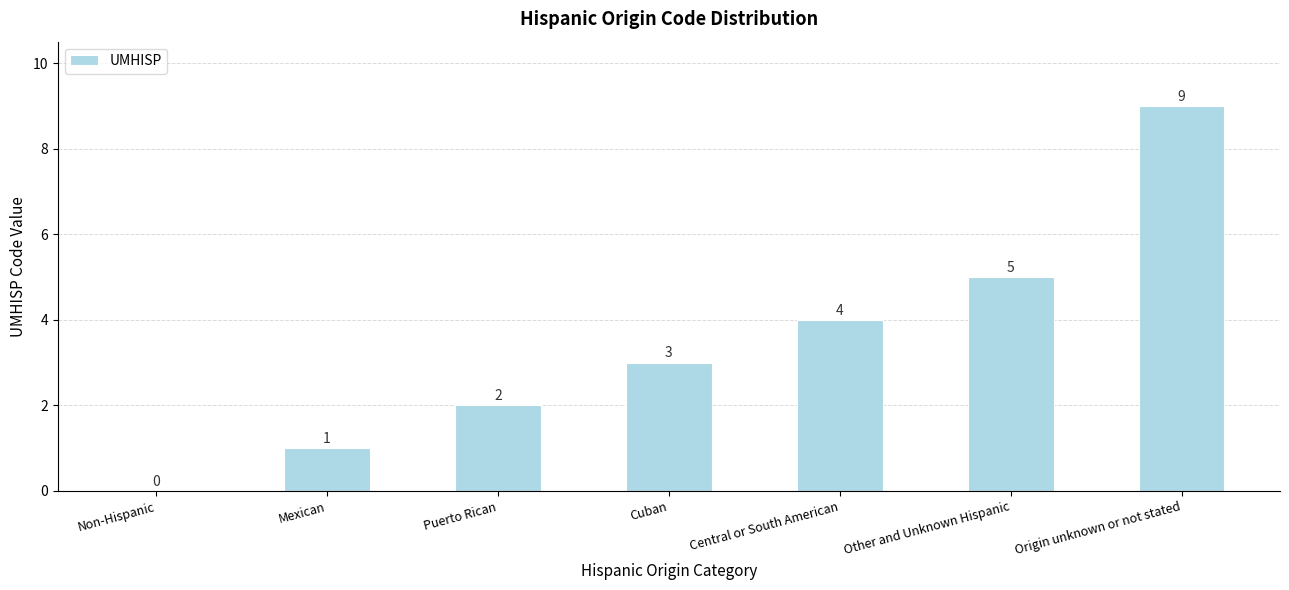

Count the number of categories in the chart.

7